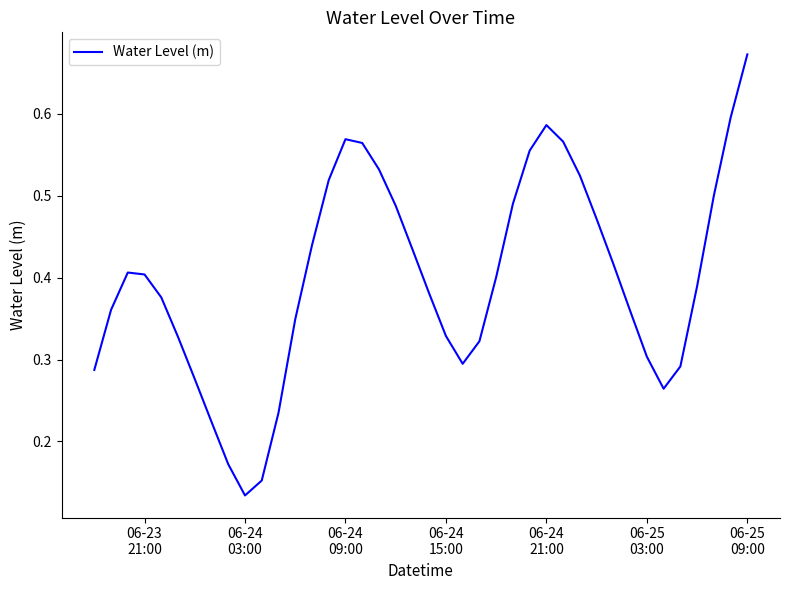

What is the average value?

0.4